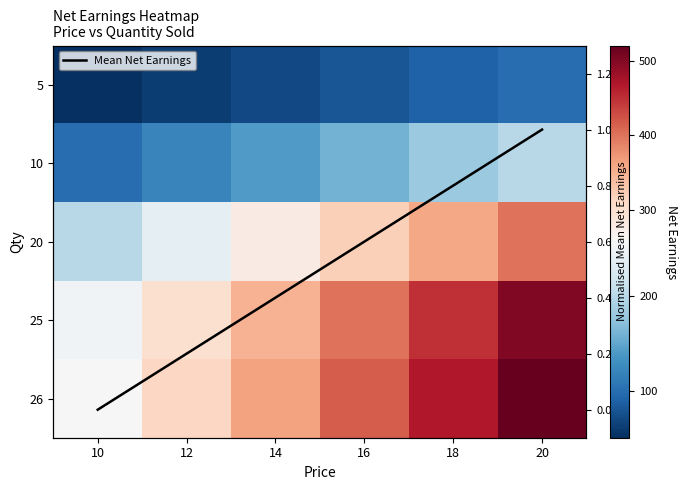

How many data points in 25 are above 400?

2